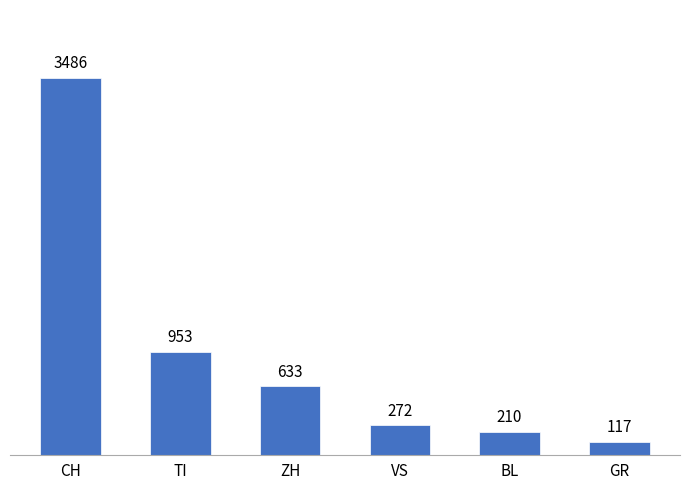

What is the change in value from CH to VS?

-3214